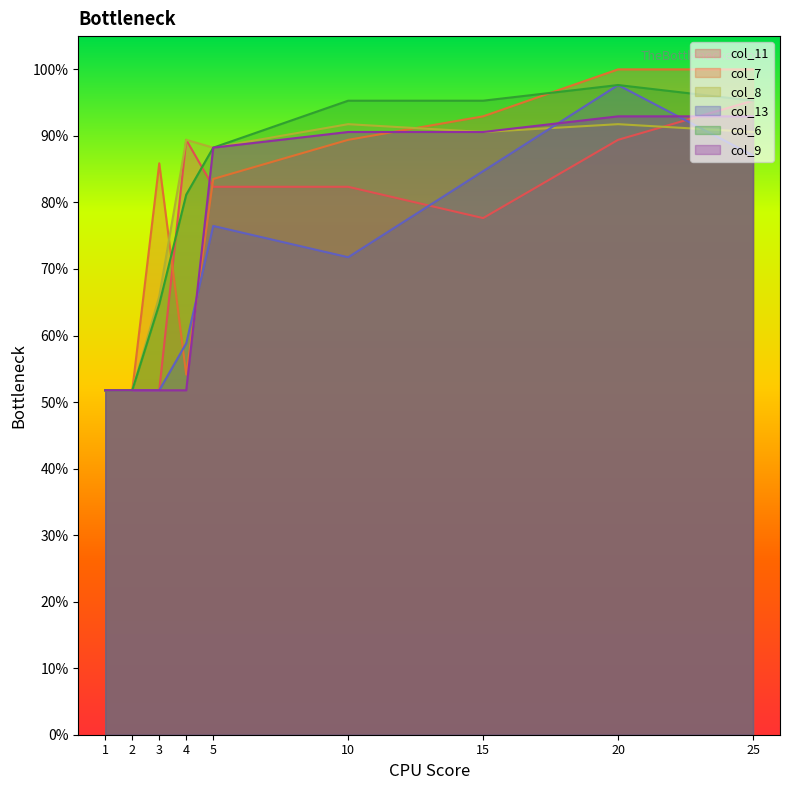

After their last crossing, which series has the higher values: col_8 or col_11?

col_11